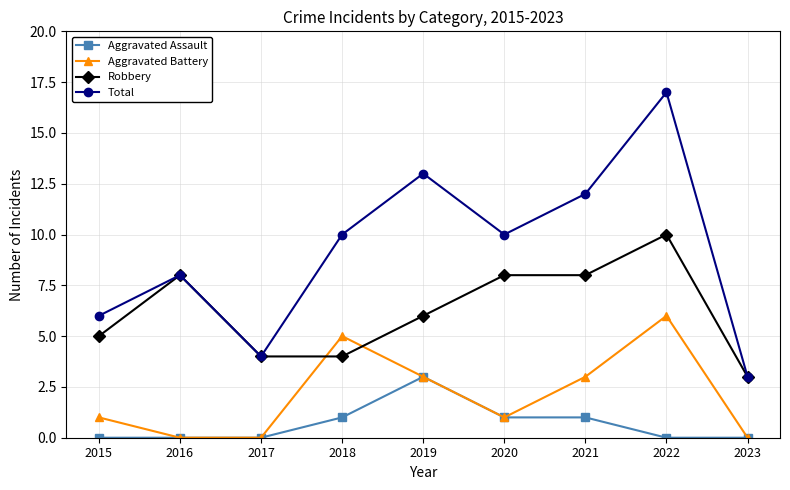

List the series in order of their peak value, lowest first.

Aggravated Assault, Aggravated Battery, Robbery, Total